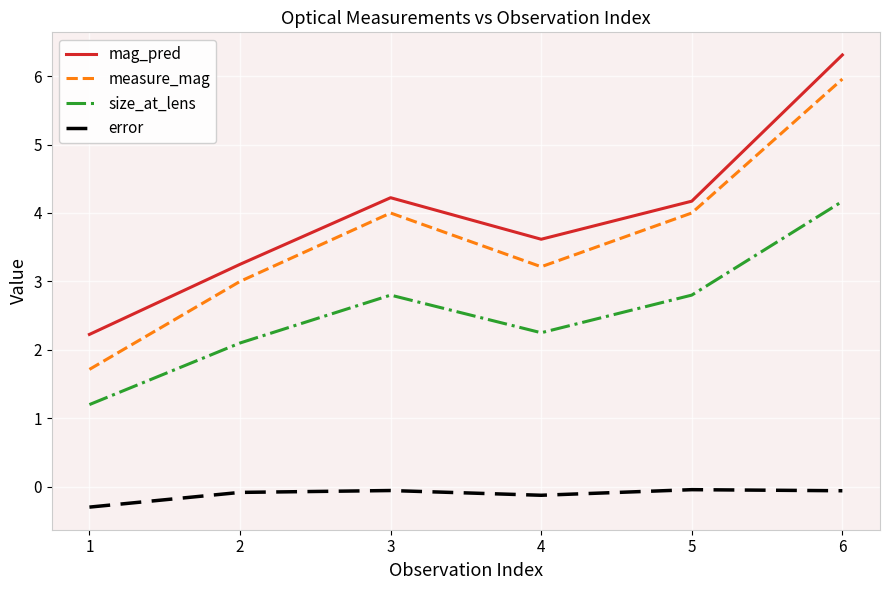

True or false: mag_pred and size_at_lens intersect in this chart.

False